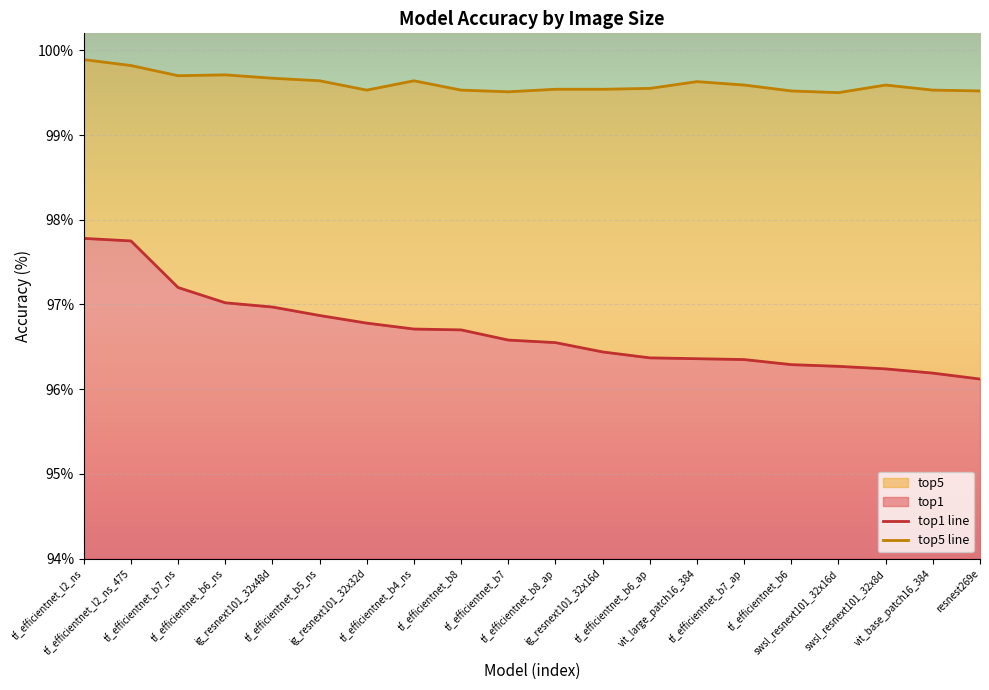

What is the label of the 19th point from the left?

vit_base_patch16_384